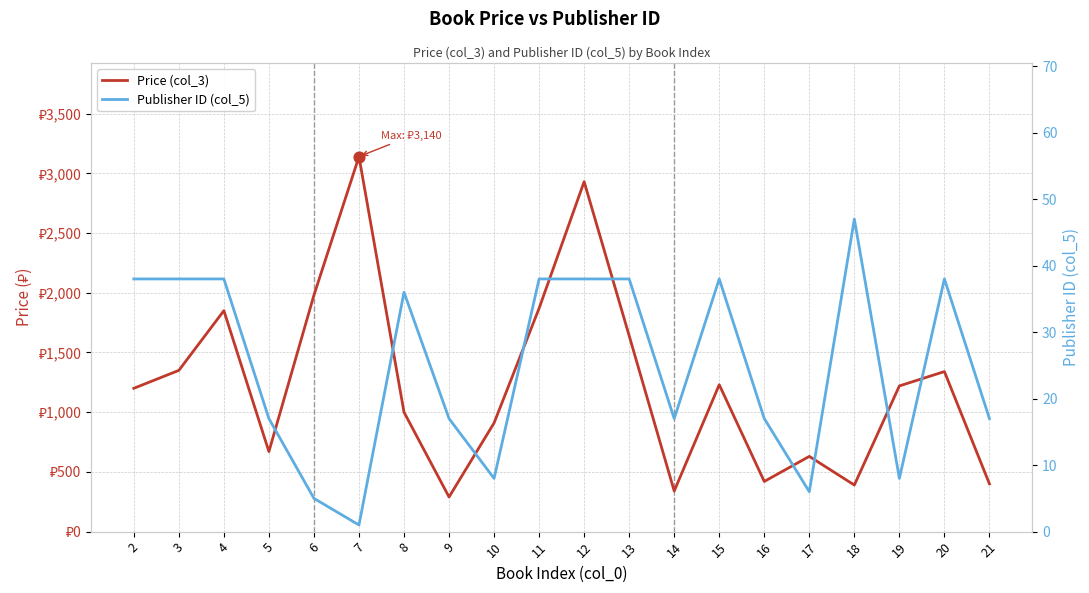

Which series has the largest Y range (max minus min)?

Price (col_3)